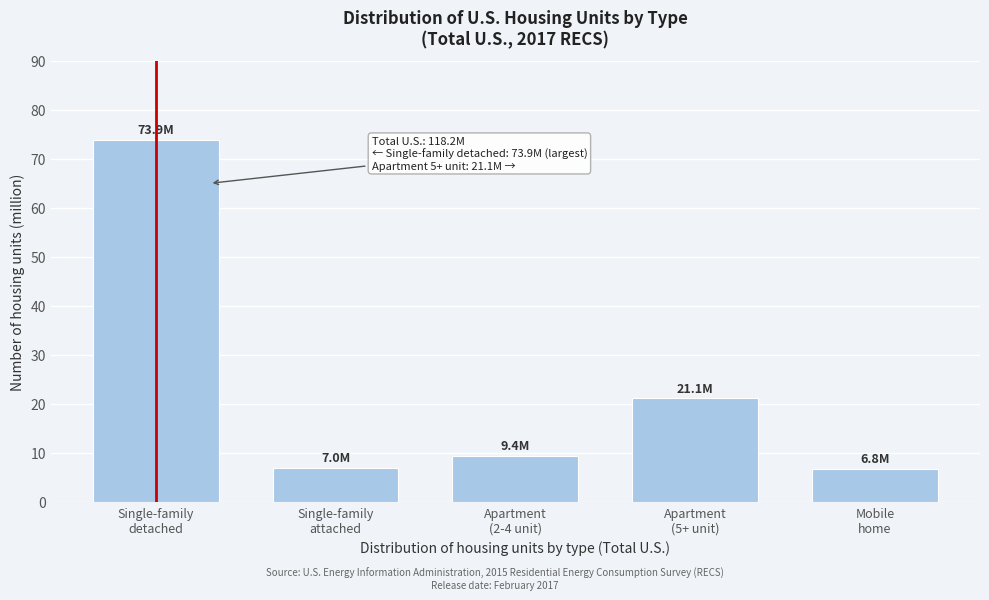

What is the greatest value displayed?

73.9